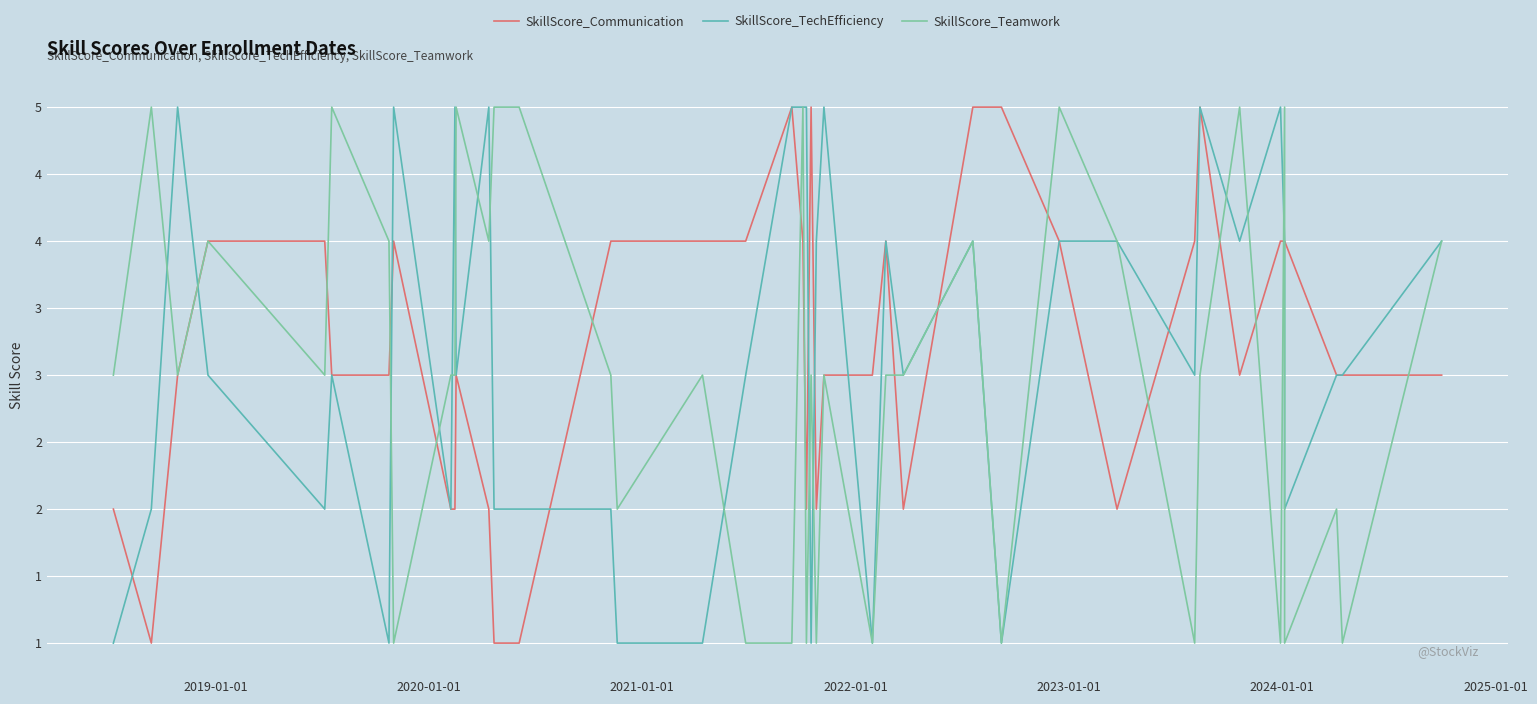

What is the difference between the maximum and minimum values in the SkillScore_TechEfficiency series?

4